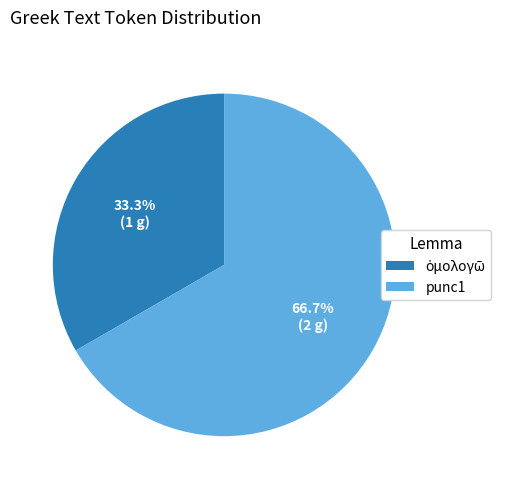

What percentage is NOT represented by punc1?

33.3%